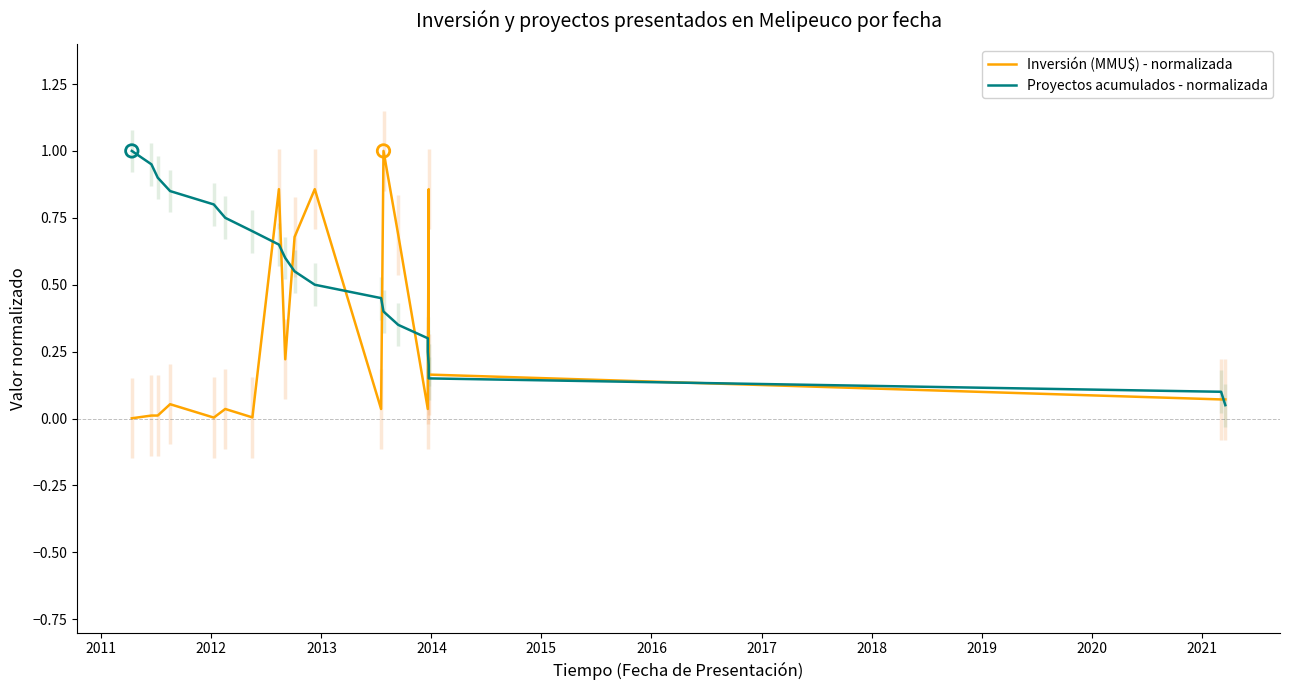

Which series contains the lowest Y value?

Inversión (MMU$) - normalizada